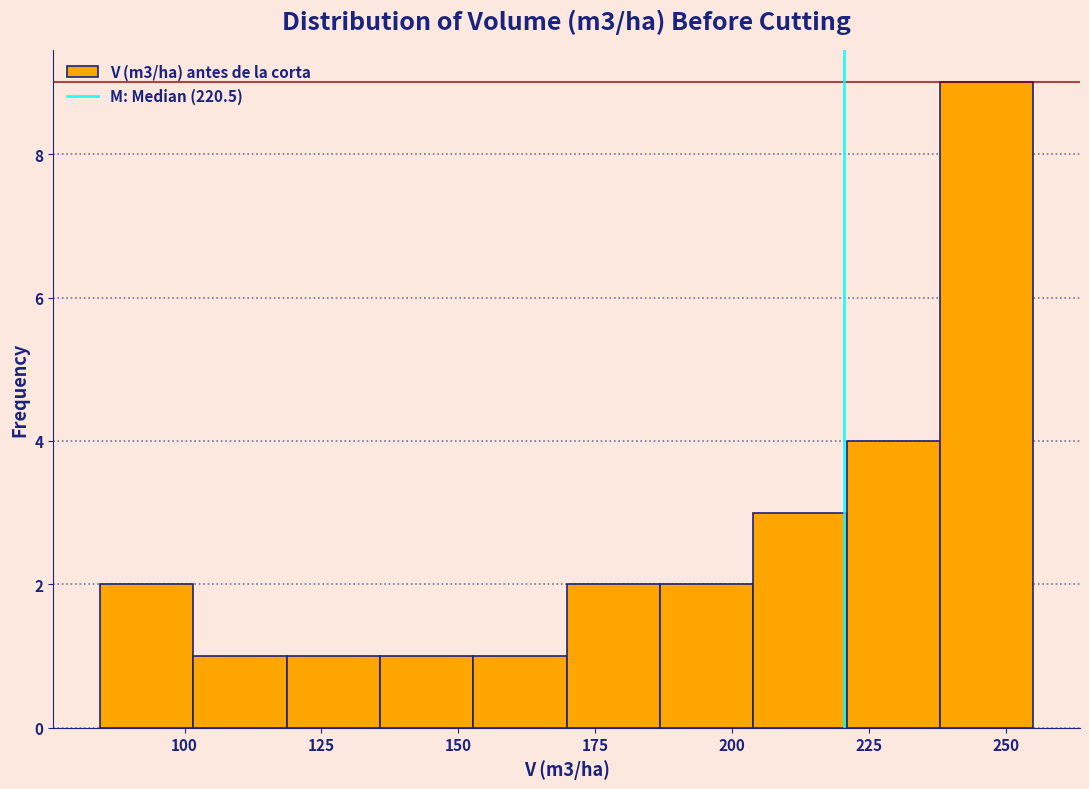

Read against the x-axis, roughly where is the centre of the tallest bar?

245